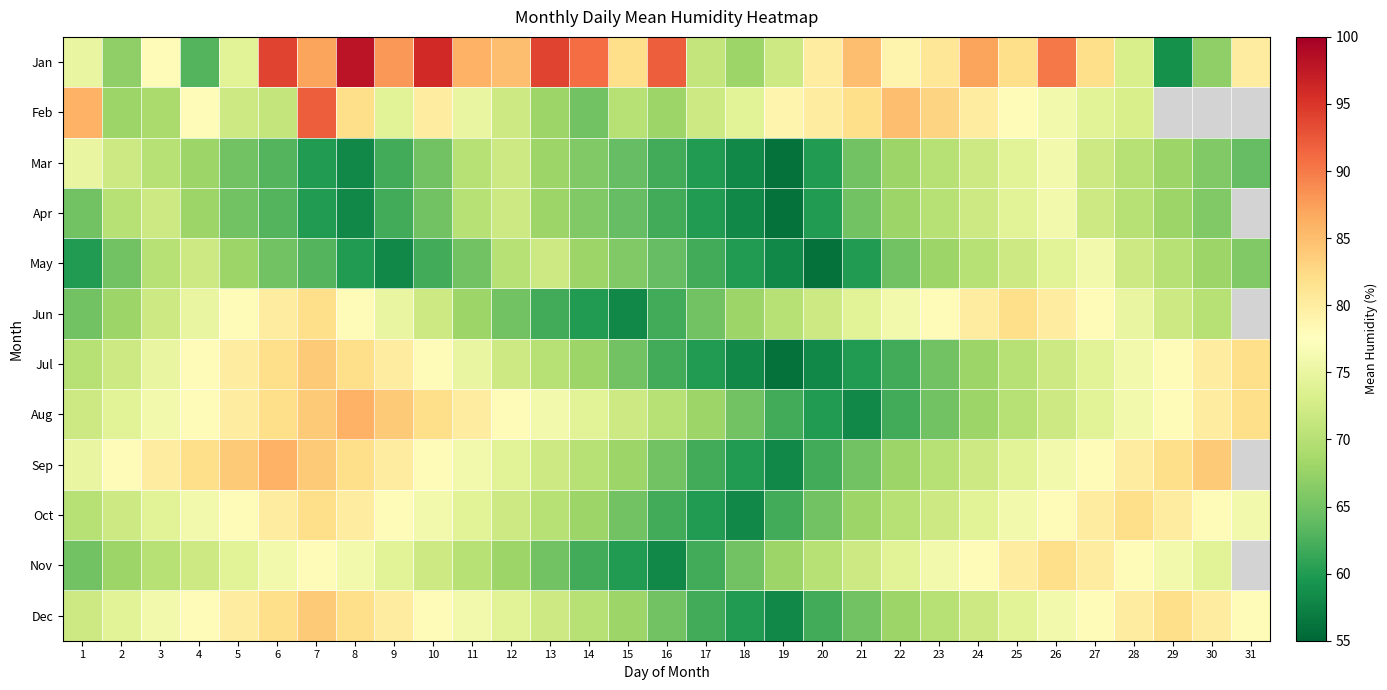

What is the average value of the Aug series?

73.8